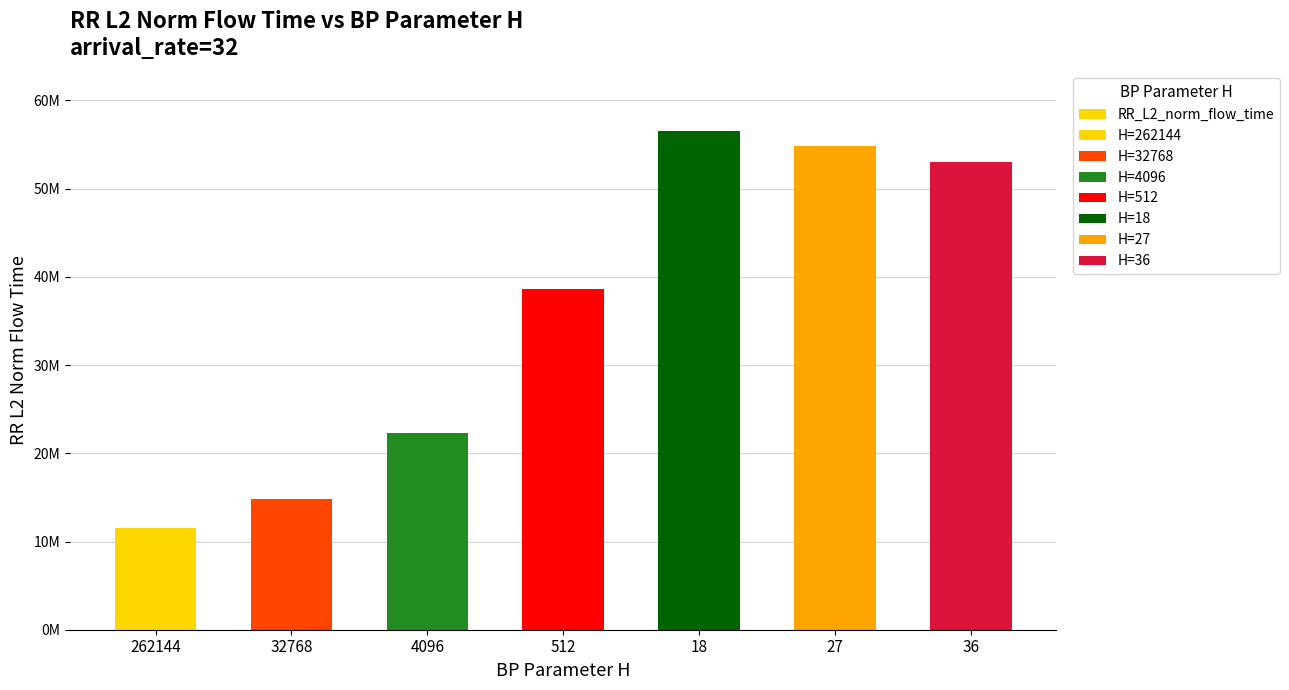

What position from the right is 27?

2